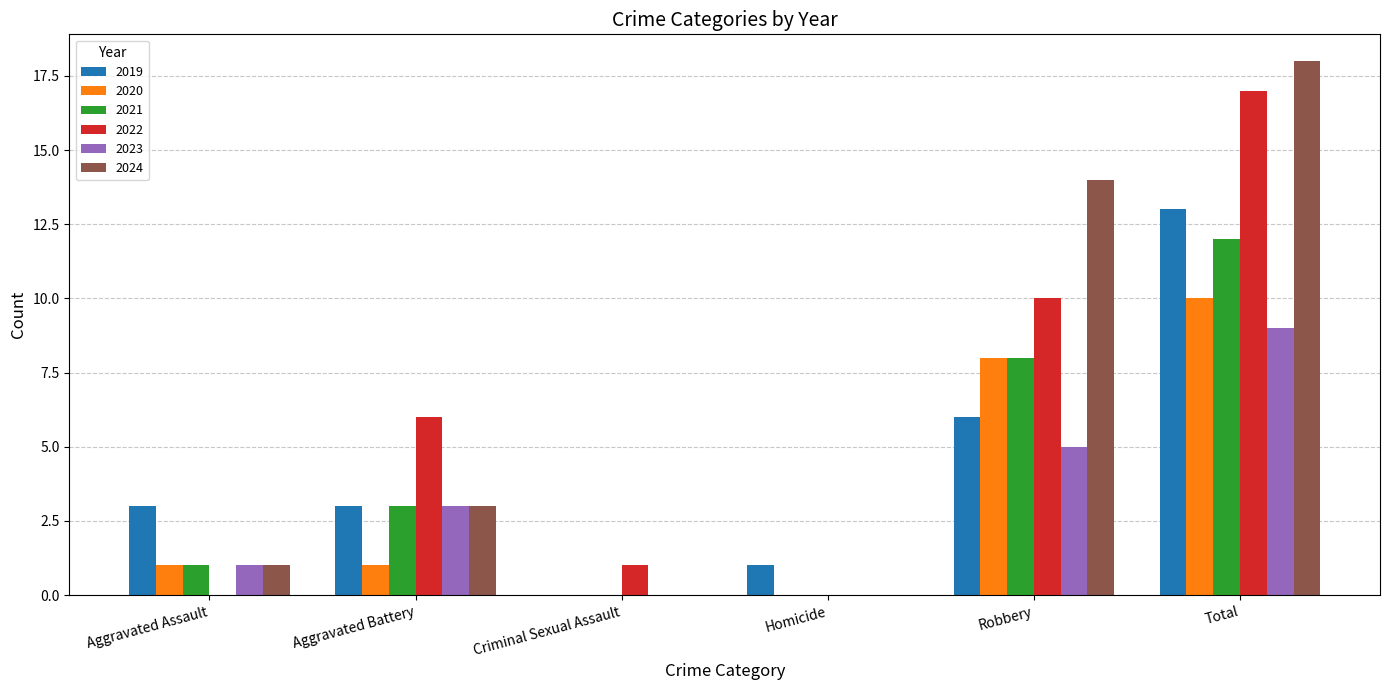

Which series has the widest spread of values?

2024